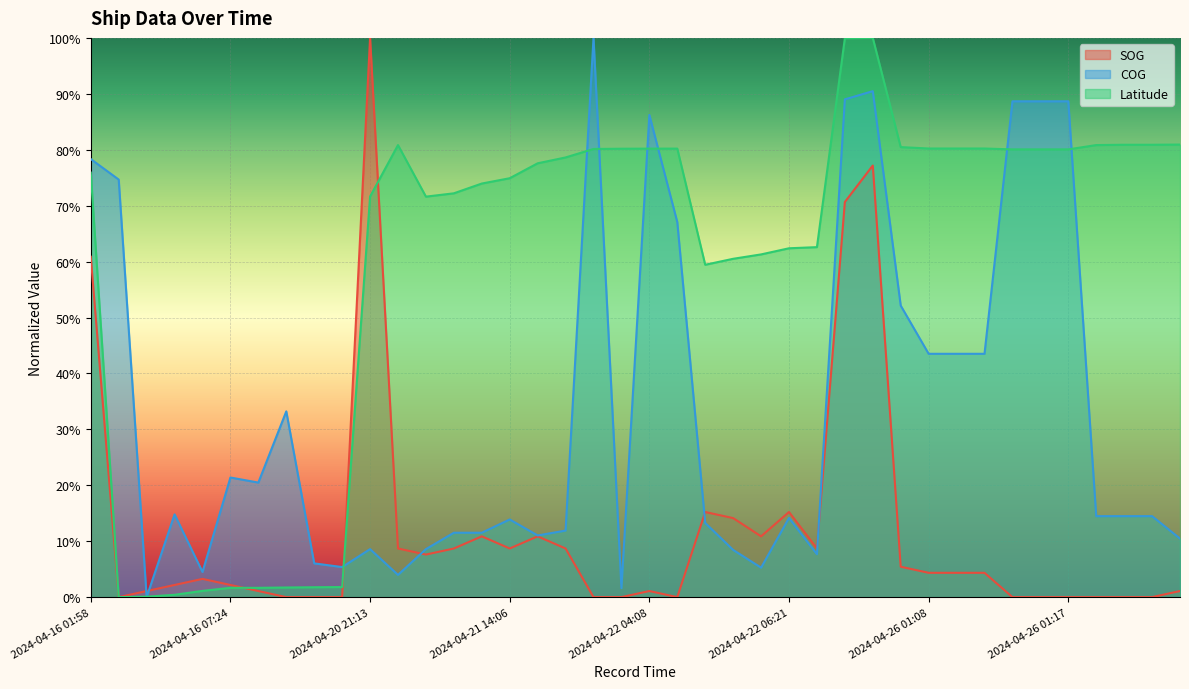

After their last crossing, which series has the higher values: COG or SOG?

COG